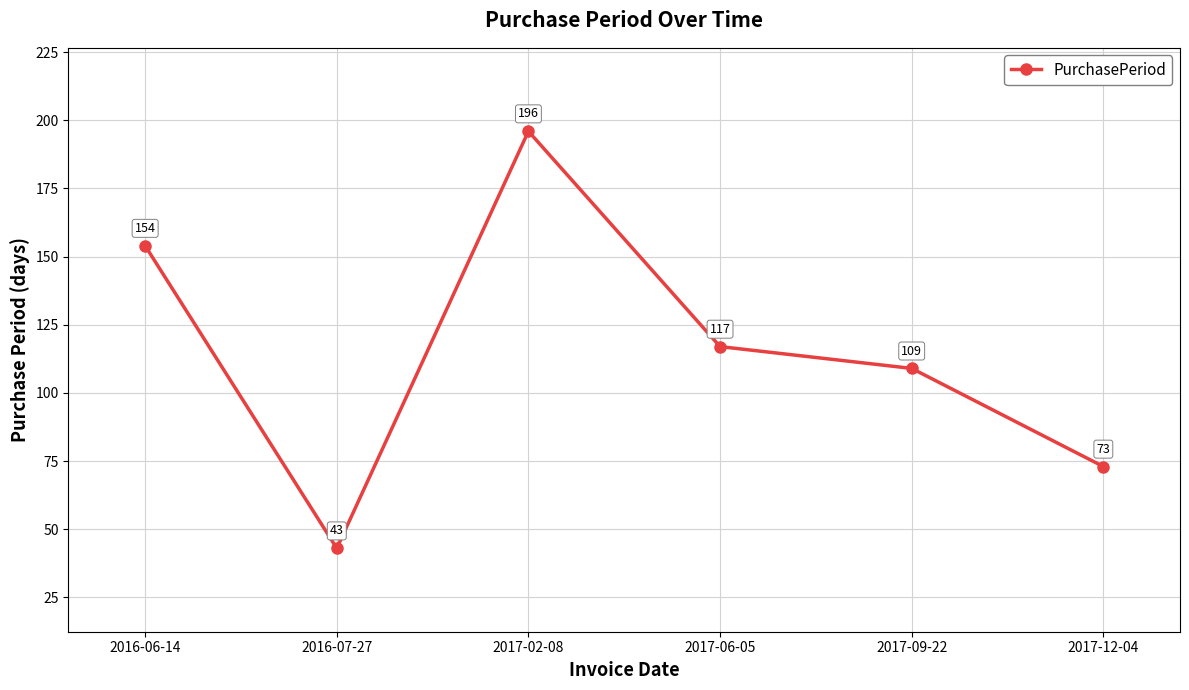

Which category has the highest value across all series?

2017-02-08